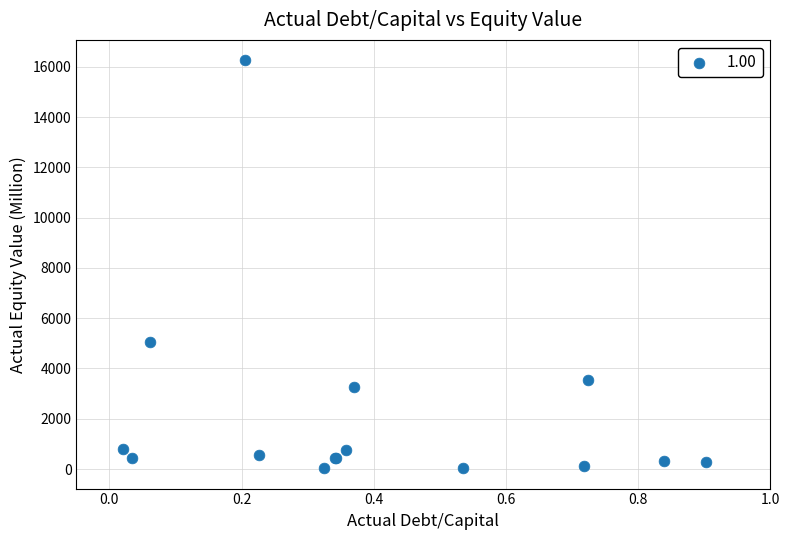

What Y value in the scatter plot is closest to 8147?

5056.2